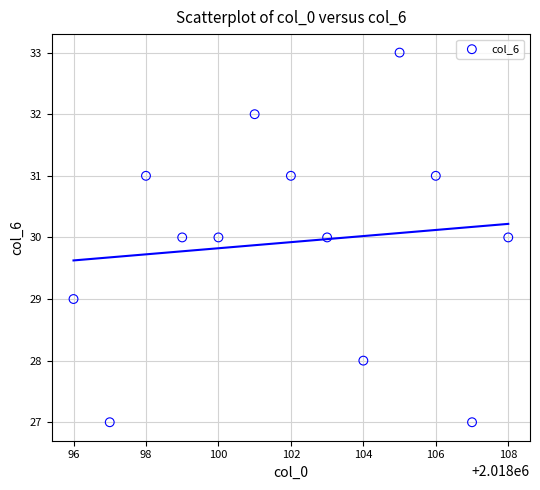

What is the range of Y values (max minus min)?

6